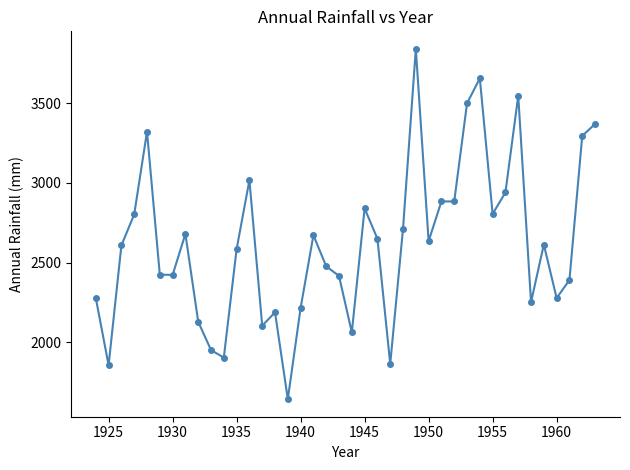

What is the sum of all values?

104701.5